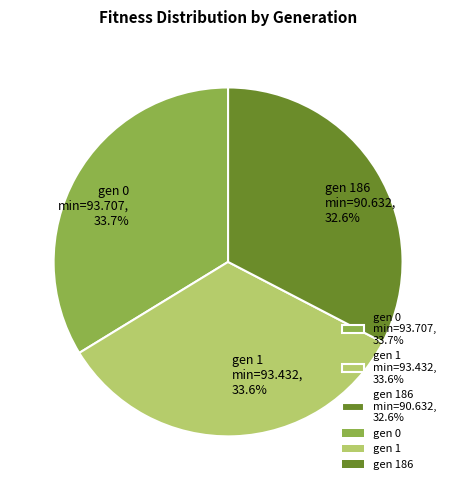

Which has a higher value, gen 186 min=90.632, 32.6% or gen 1 min=93.432, 33.6%?

gen 1 min=93.432, 33.6%